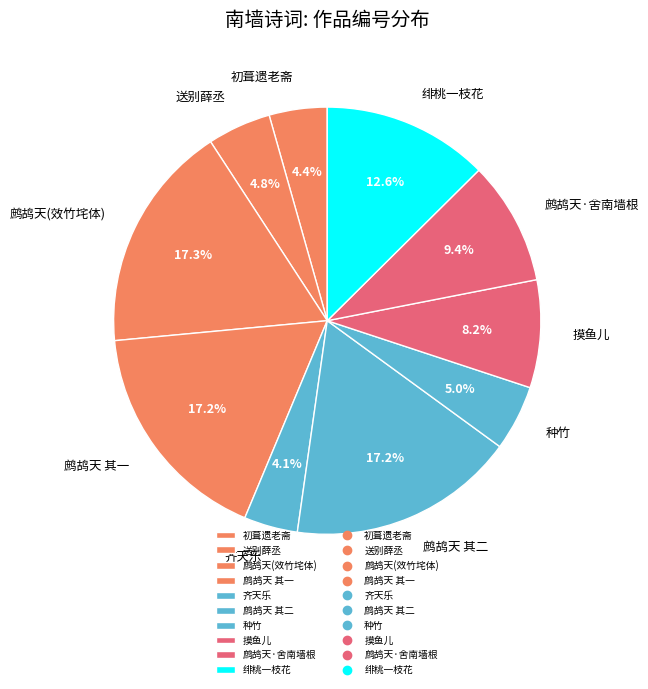

Is the sum of 鹧鸪天(效竹垞体) and 初葺遗老斋 greater than half?

No